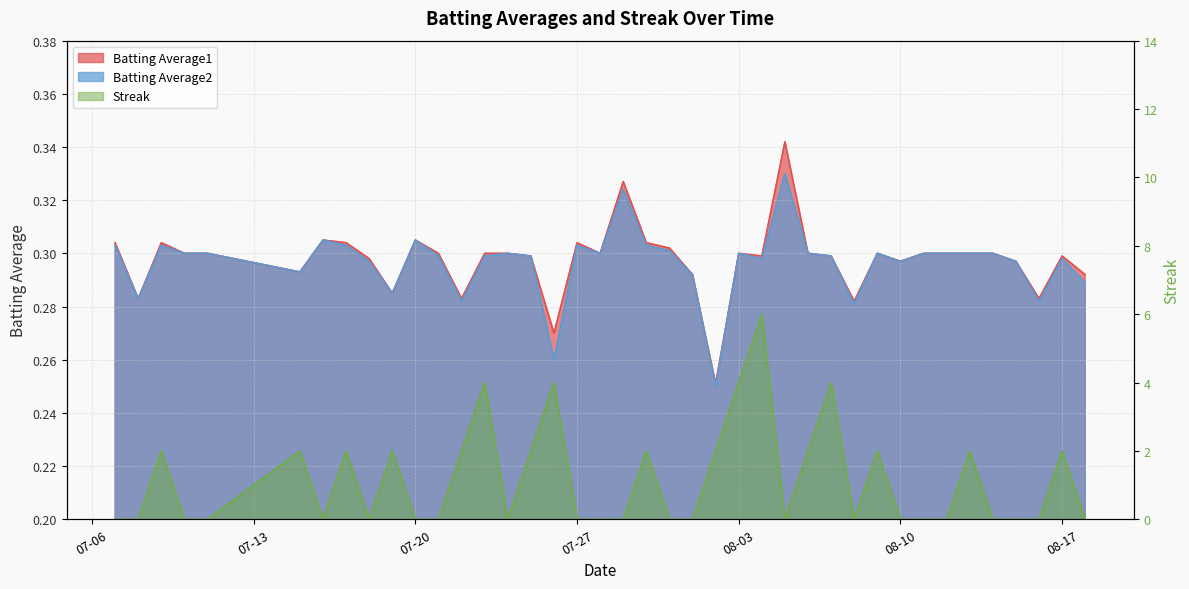

What are all the series names shown in the legend?

Batting Average1, Batting Average2, Streak